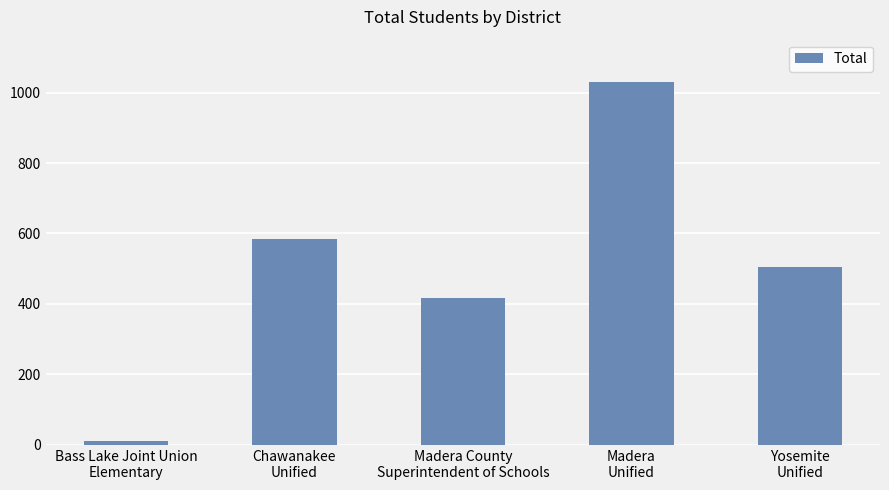

What is the value of the 1st bar from the left?

12